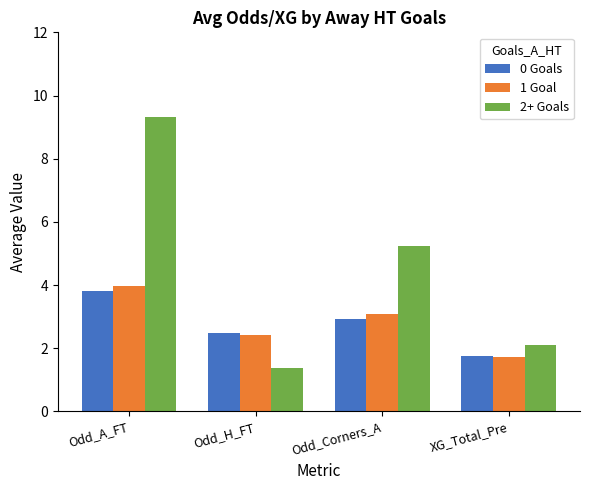

What is the difference between the highest and lowest values at Odd_A_FT?

5.5